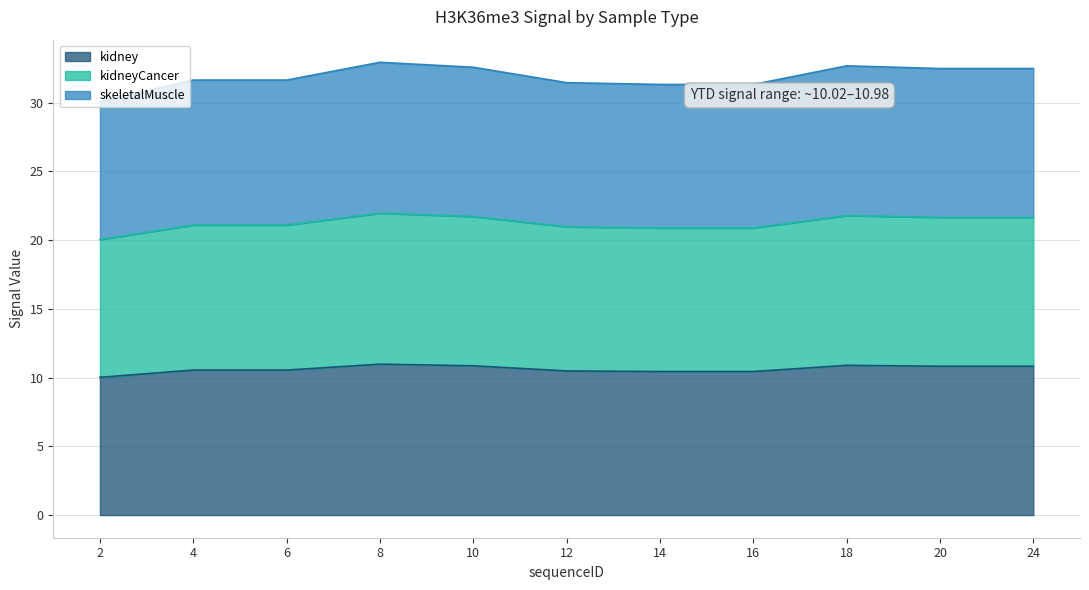

List the labels in order of kidneyCancer value, smallest first.

2, 14, 16, 12, 4, 6, 20, 24, 10, 18, 8